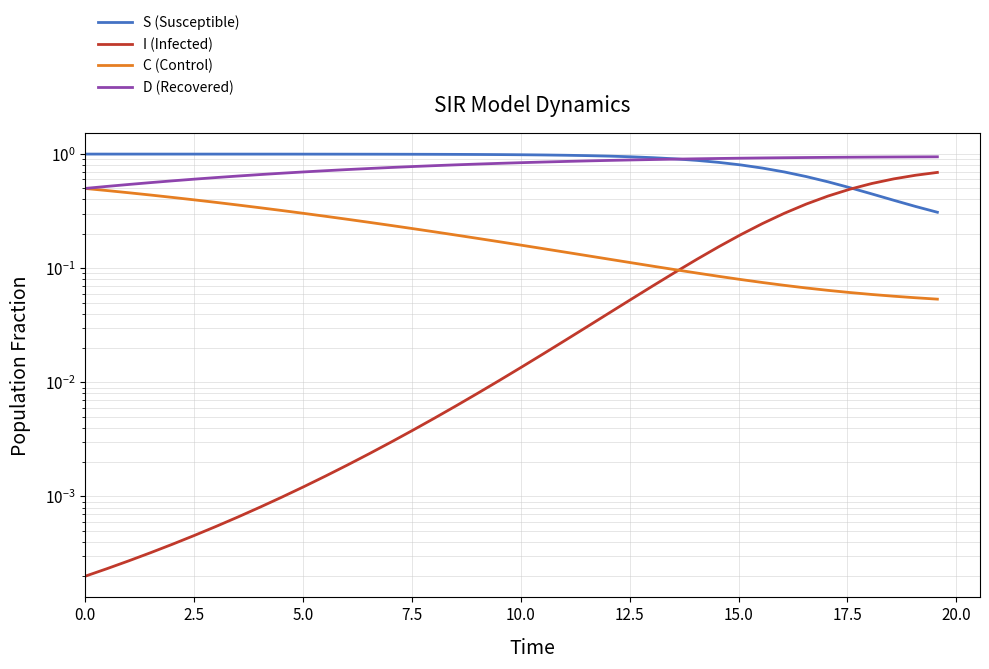

What is the value of the S (Susceptible) point at the 1st from the left?

1.0